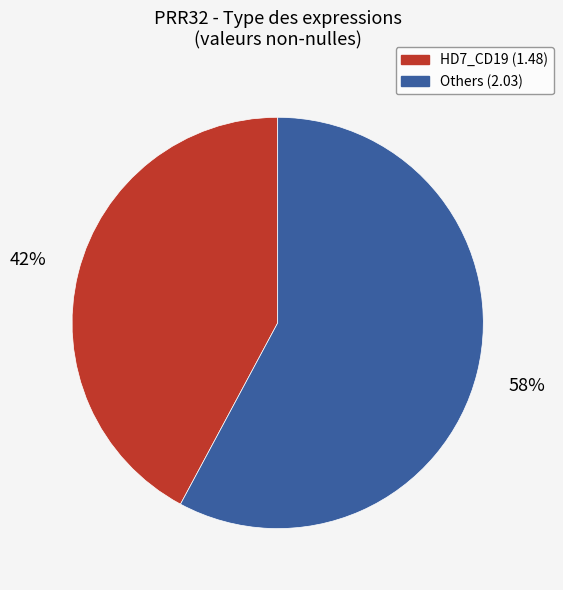

To the nearest percent, what is the average slice percentage?

50%